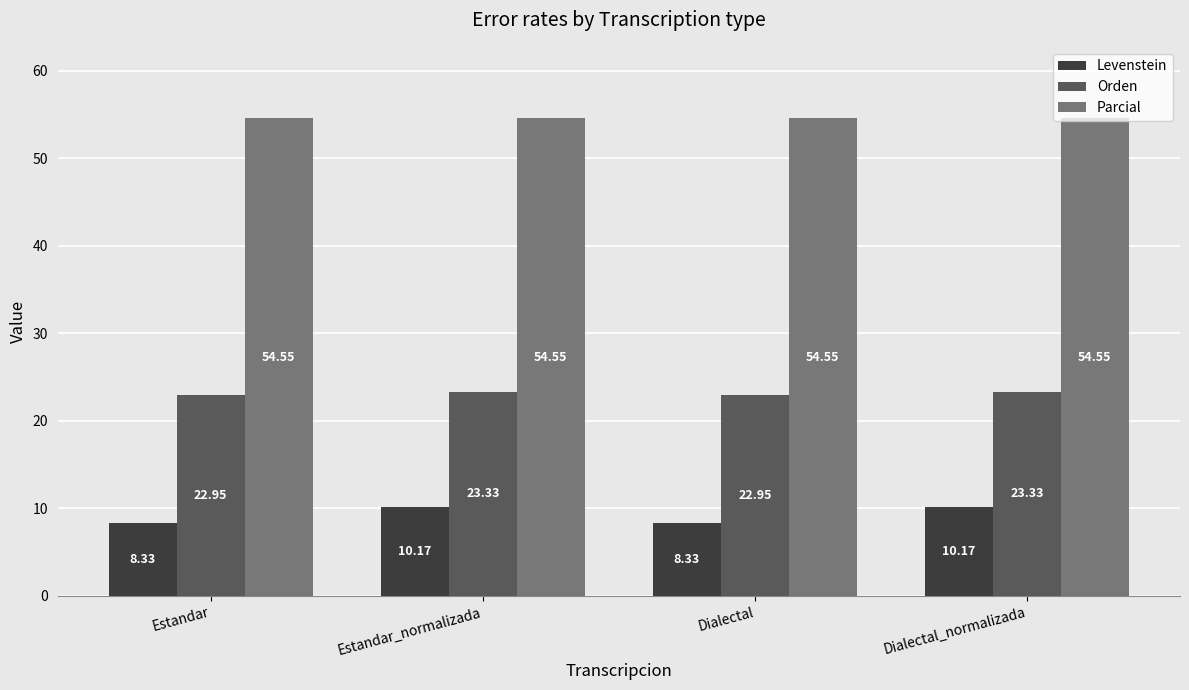

What is the minimum value shown in the chart?

8.3